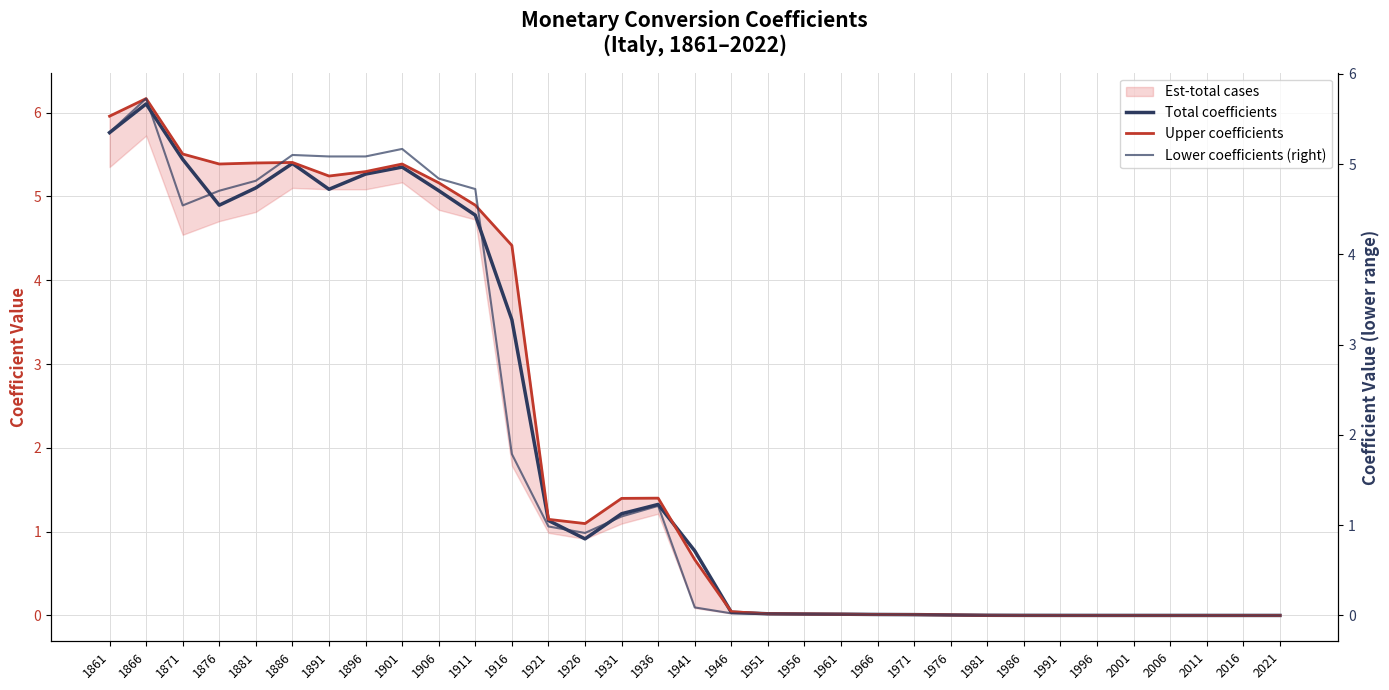

Is this an area chart (filled region under the line)?

No